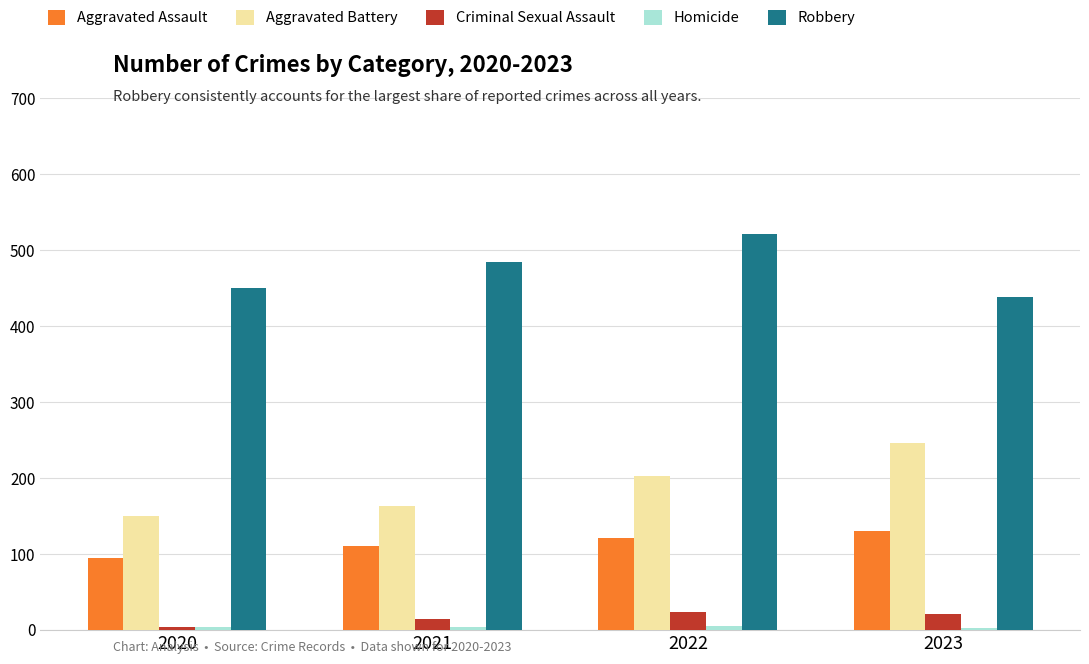

The value of Aggravated Assault at 2021 is 110. True or false?

True